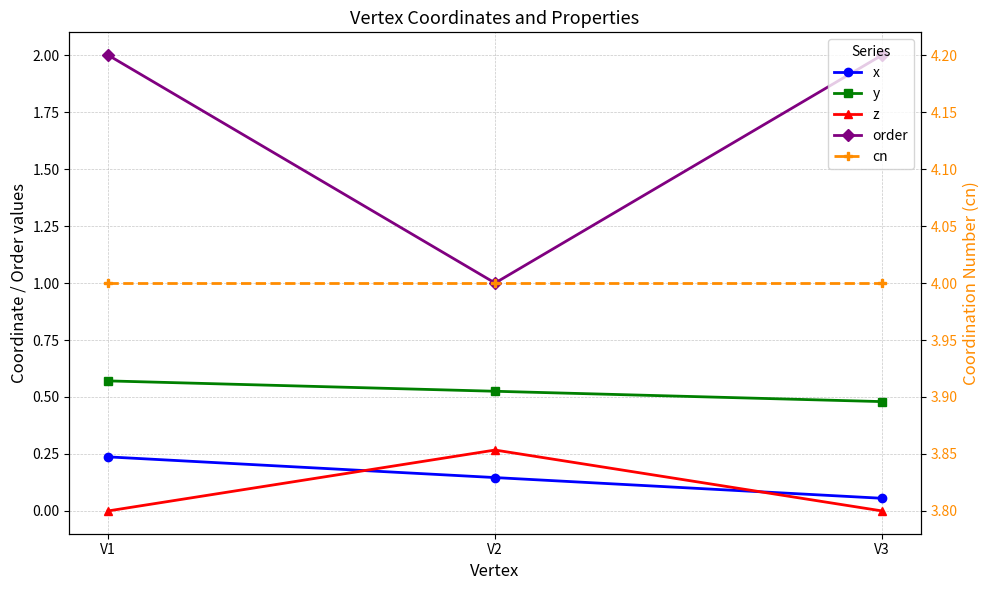

Reading left to right, what are all the values shown in this chart?

x: 0.2	0.1	0.1
y: 0.6	0.5	0.5
z: 0.0	0.3	0.0
order: 2.0	1.0	2.0
cn: 4.0	4.0	4.0